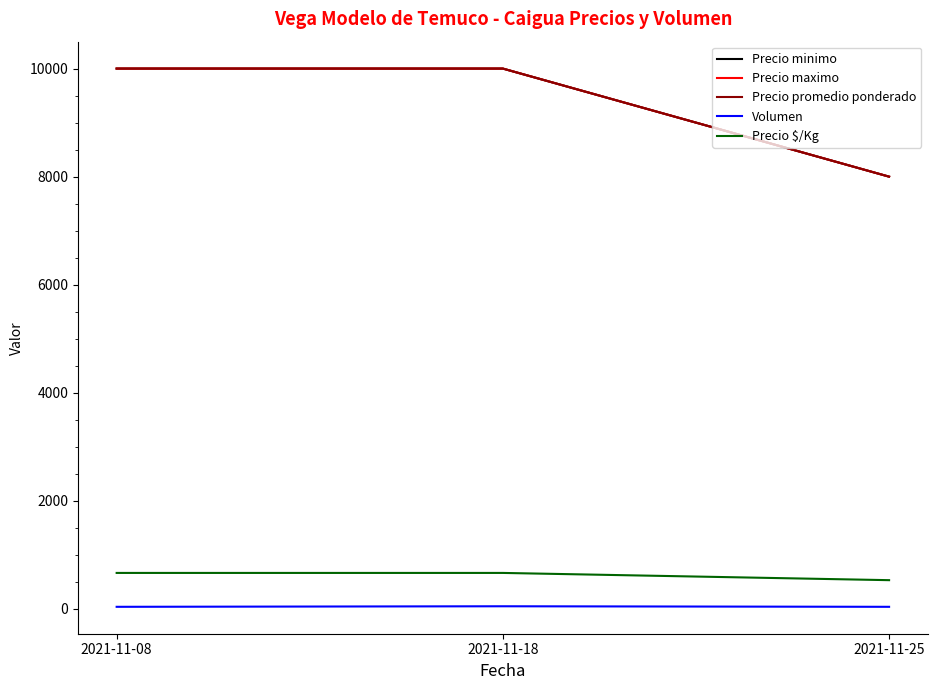

At which category does the chart reach its peak across all series?

2021-11-08